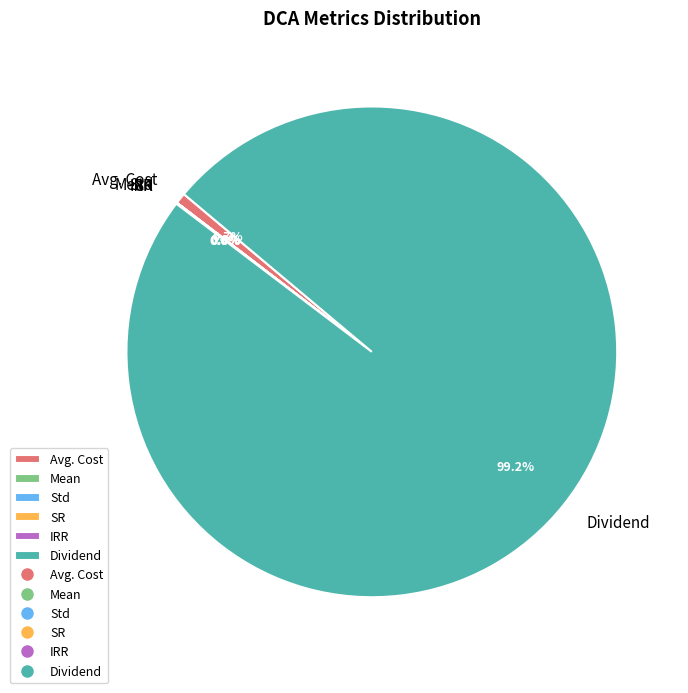

To the nearest percent, what percentage of the pie is Avg. Cost?

1%